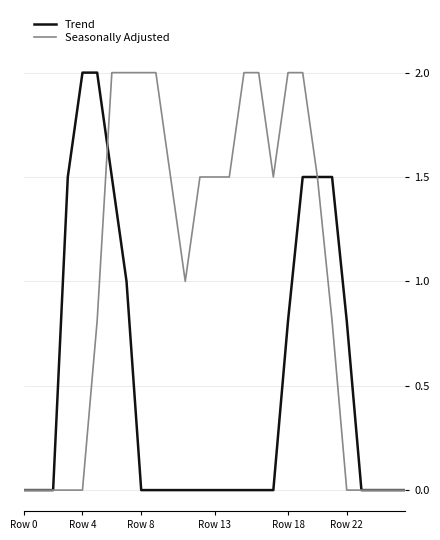

What are all the series names shown in the legend?

Trend, Seasonally Adjusted